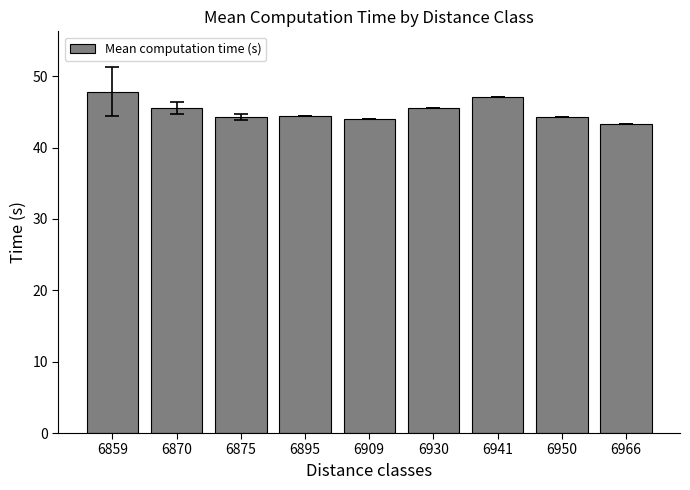

What is the greatest value displayed?

47.8